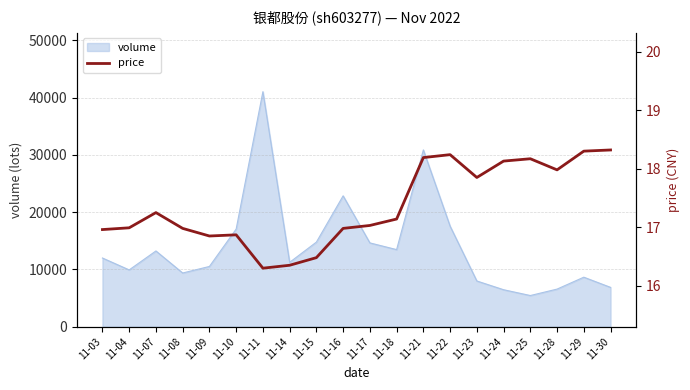

Does the chart have visible grid lines?

Yes